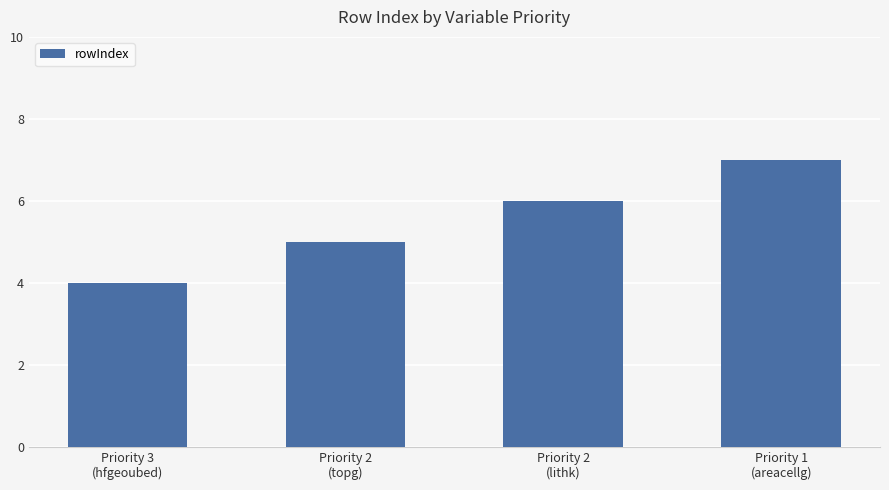

Reading right to left, transcribe all the data shown in this chart.

Priority 1
(areacellg)=7	Priority 2
(lithk)=6	Priority 2
(topg)=5	Priority 3
(hfgeoubed)=4